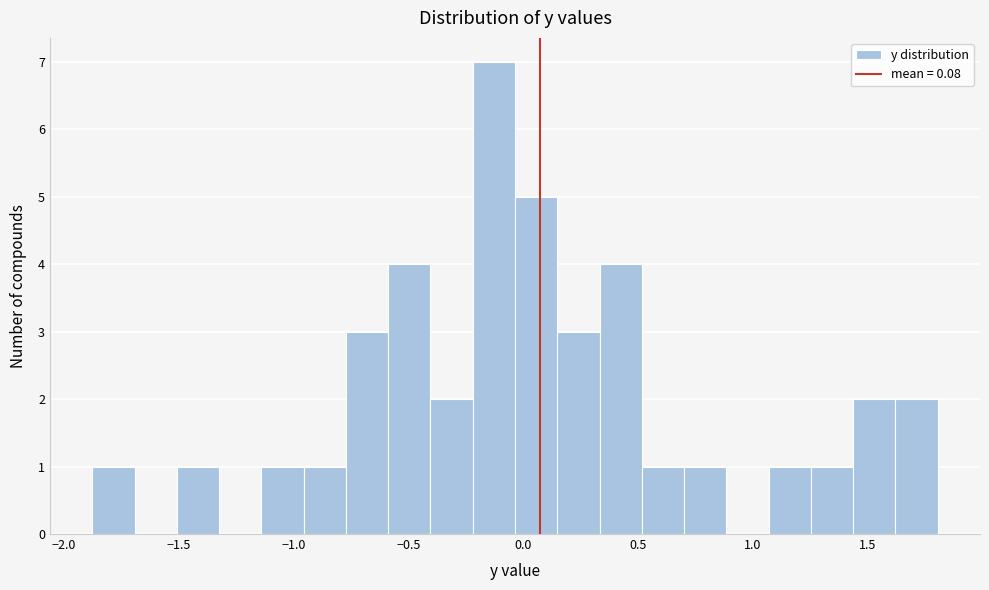

Read against the x-axis, roughly where is the centre of the tallest bar?

-0.15